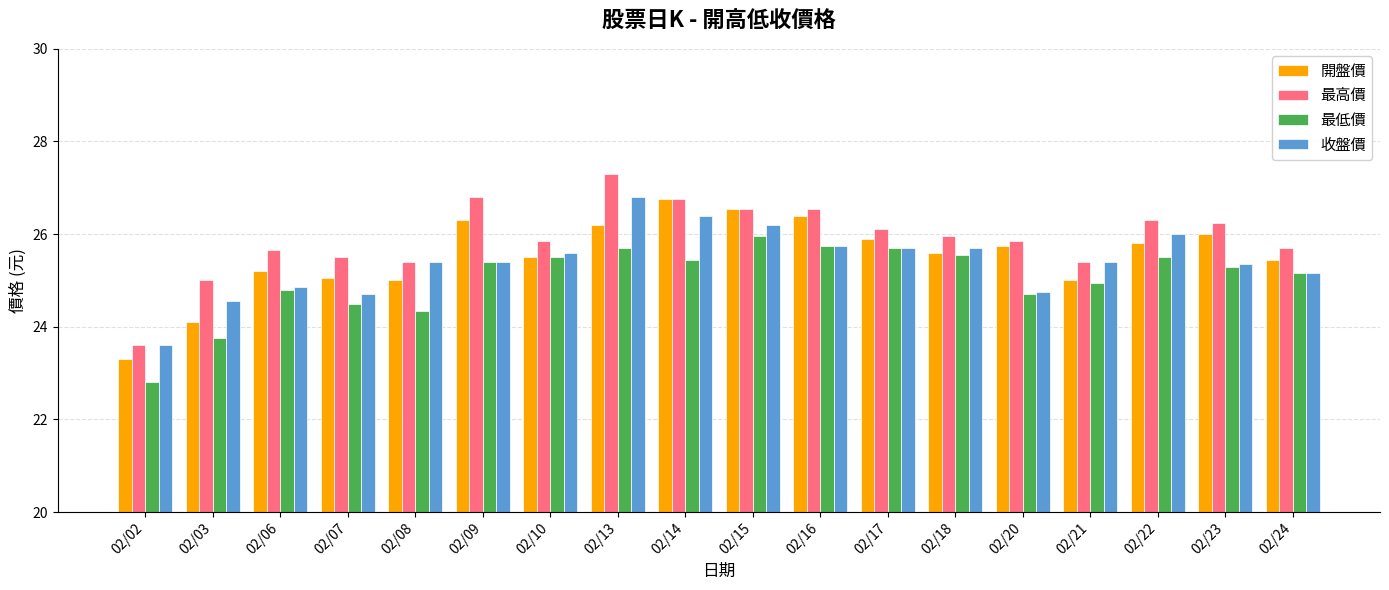

What value does the 收盤價 series have at 02/03?

24.6